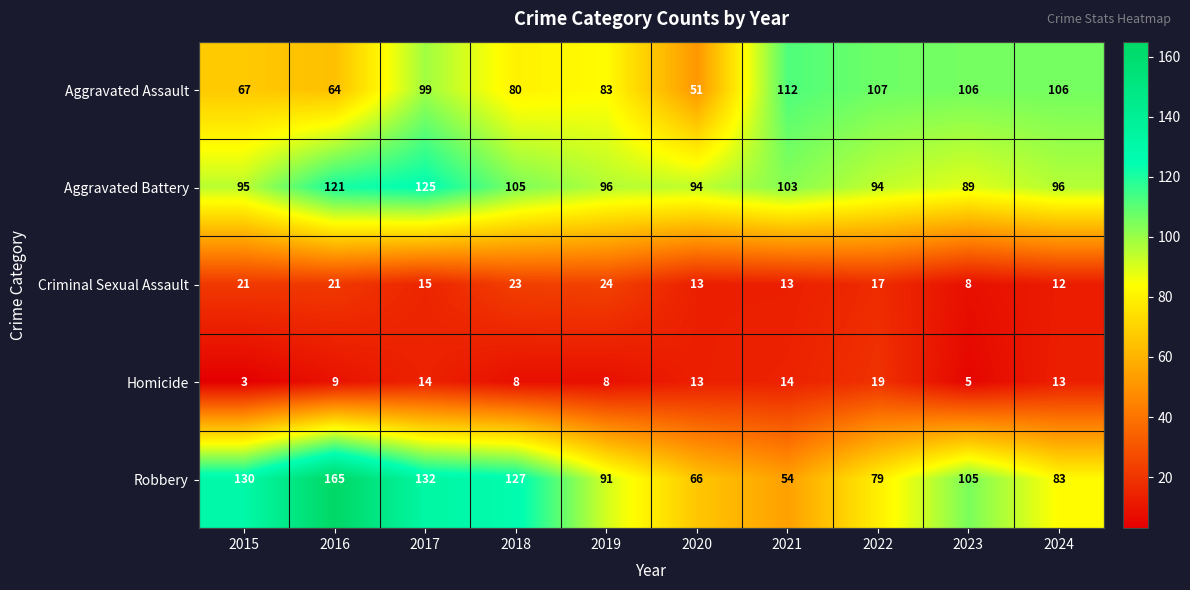

At 2021, list the series in order from smallest to largest.

Criminal Sexual Assault, Homicide, Robbery, Aggravated Battery, Aggravated Assault